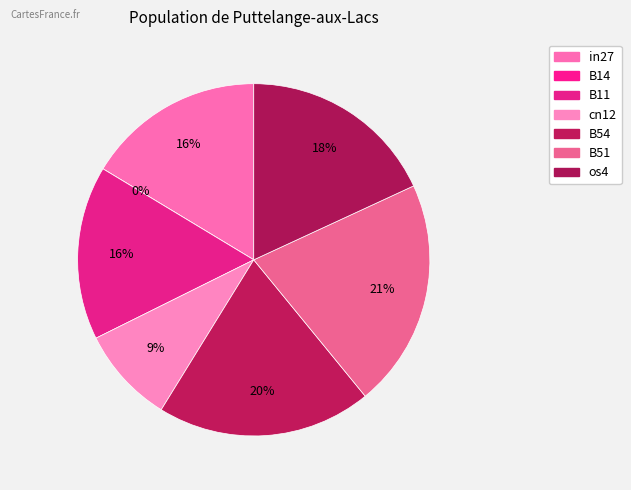

Rank the categories by value from highest to lowest.

B51, B54, os4, in27, B11, cn12, B14